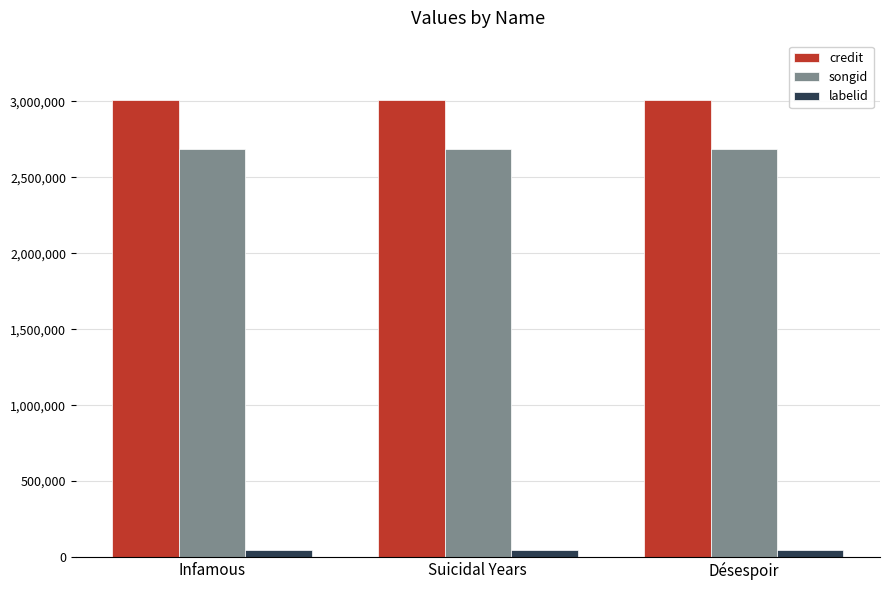

What is the smallest value displayed?

49460